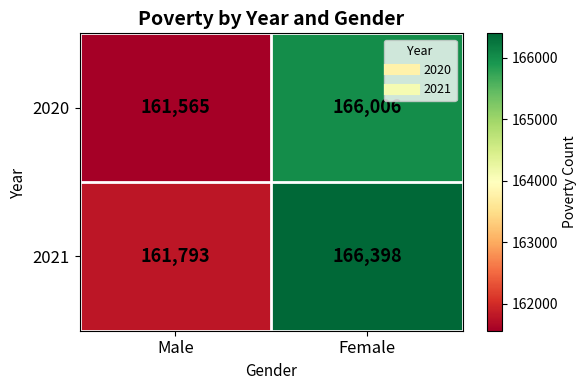

What is the minimum value shown in the chart?

161565